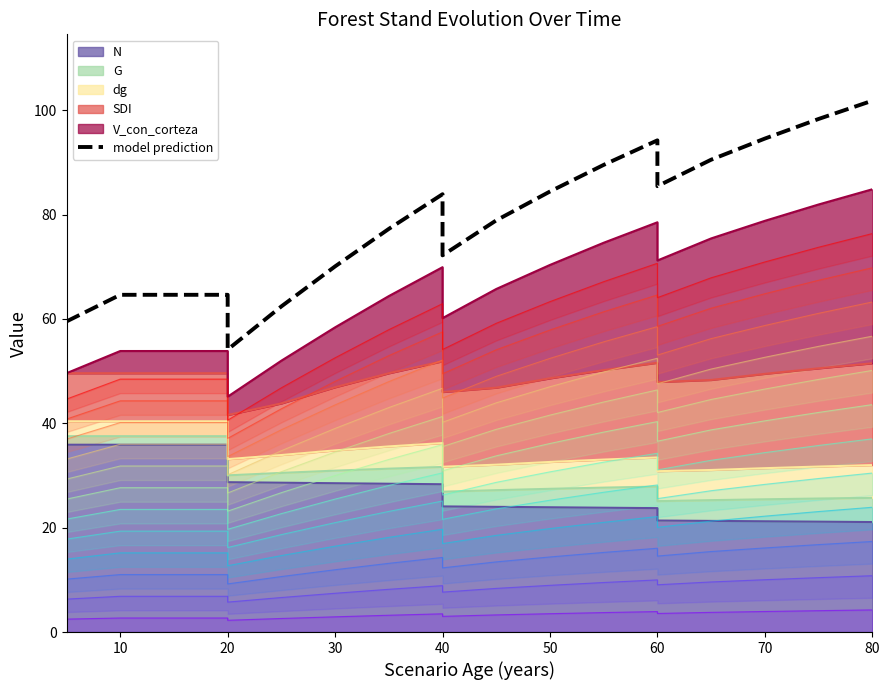

Does the chart display data point markers on the line(s)?

No